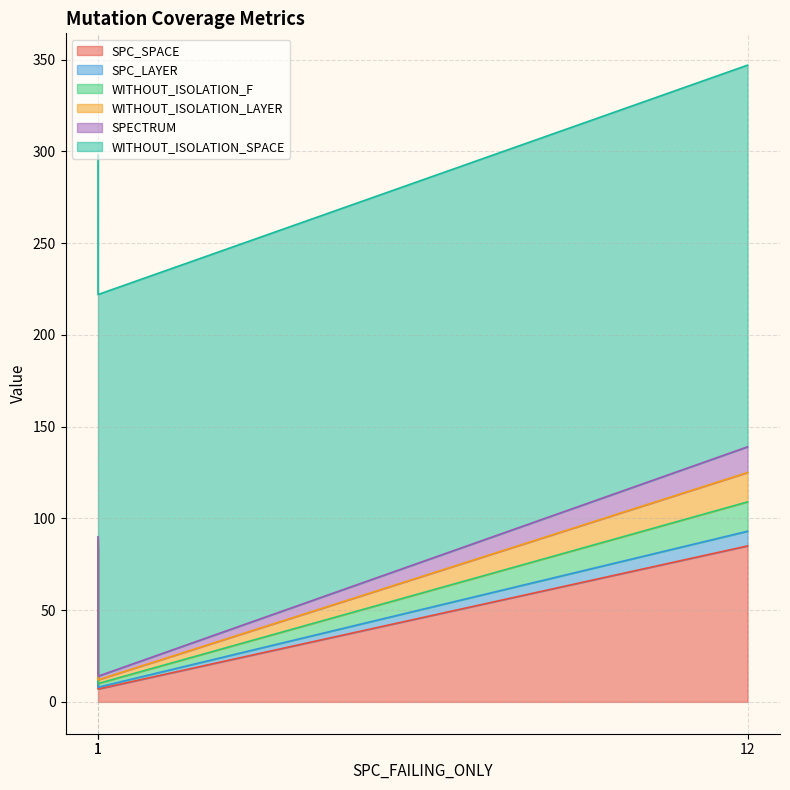

Rank the categories by SPC_LAYER value from highest to lowest.

12, 1, 1